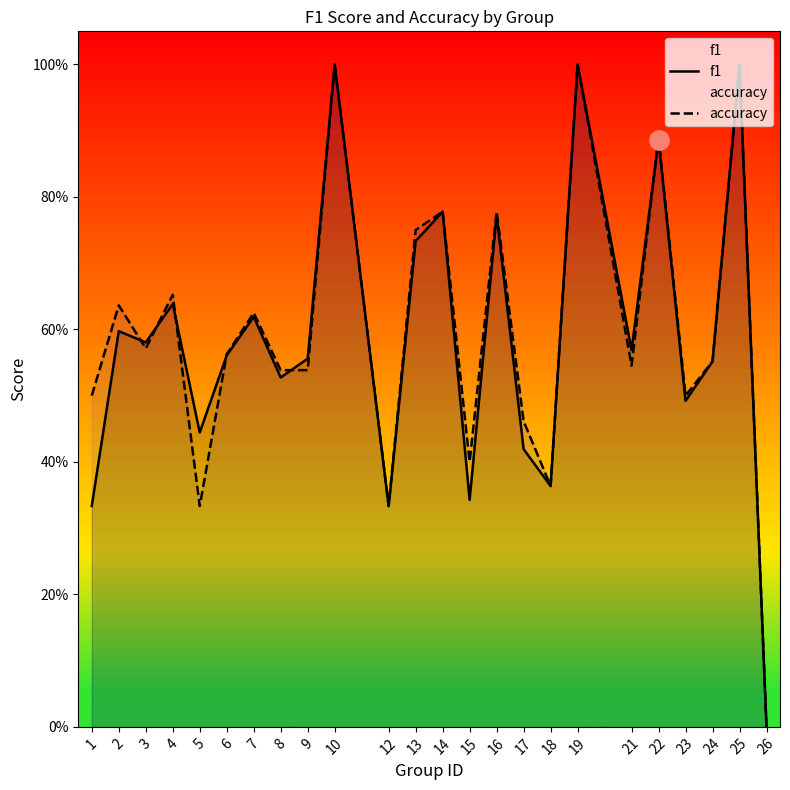

Reading right to left, list all the values displayed in this chart.

f1: 0.0	1.0	0.6	0.5	0.9	0.6	1.0	0.4	0.4	0.8	0.3	0.8	0.7	0.3	1.0	0.6	0.5	0.6	0.6	0.4	0.6	0.6	0.6	0.3
accuracy: 0.0	1.0	0.6	0.5	0.9	0.5	1.0	0.4	0.5	0.8	0.4	0.8	0.8	0.3	1.0	0.5	0.5	0.6	0.6	0.3	0.7	0.6	0.6	0.5